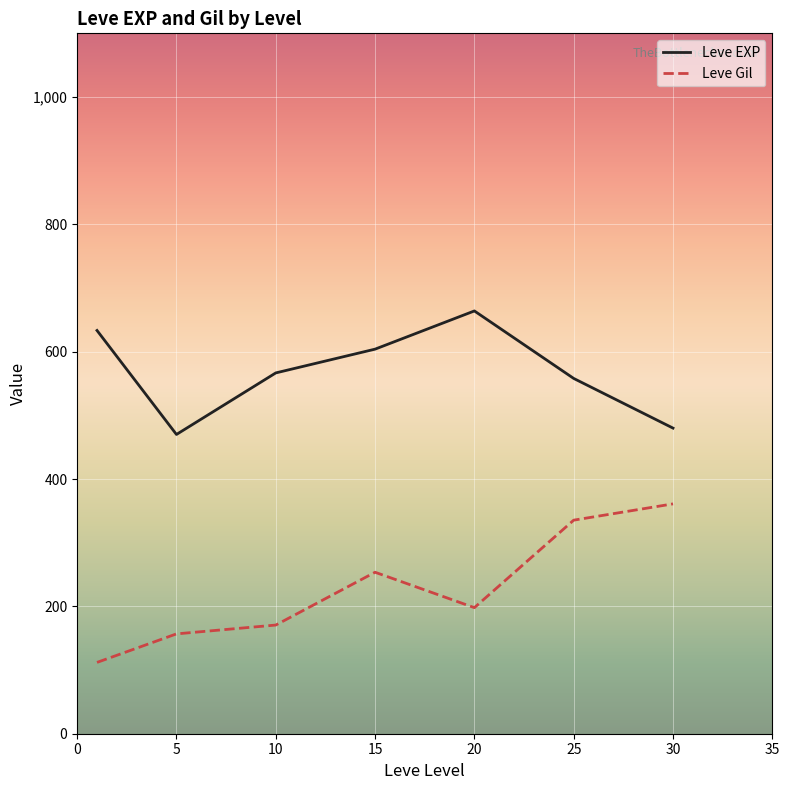

What is the greatest value displayed?

664.0